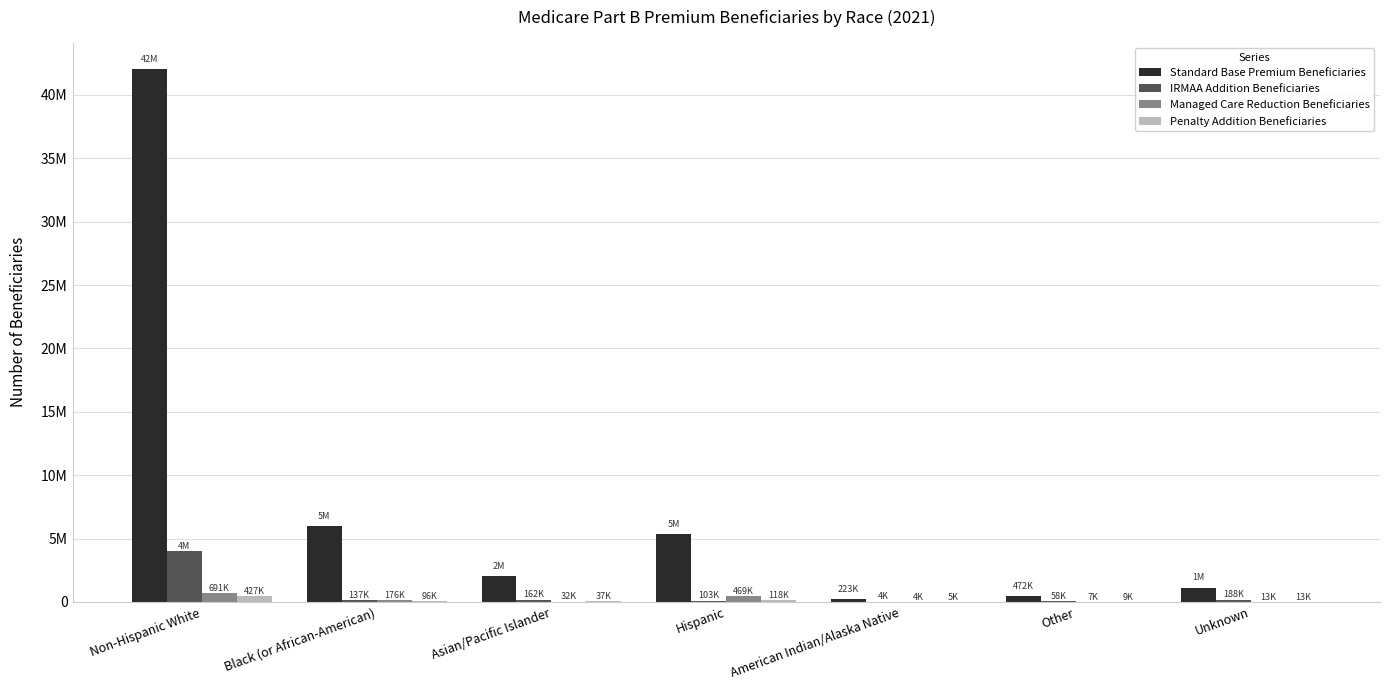

What is the minimum value shown in the chart?

4449